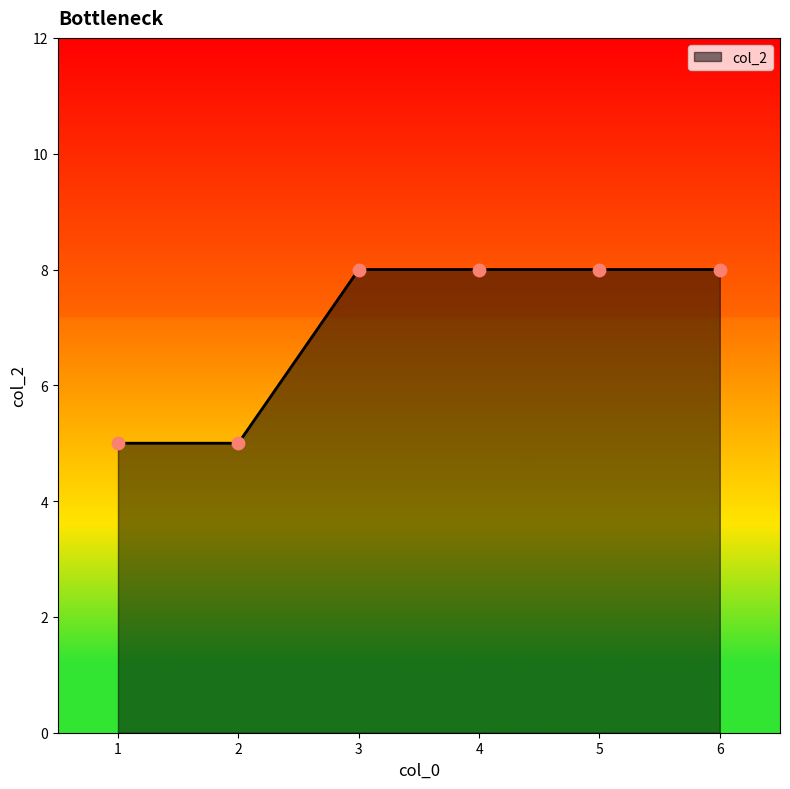

Approximately how many times larger is the value at 1 compared to 5?

0.6